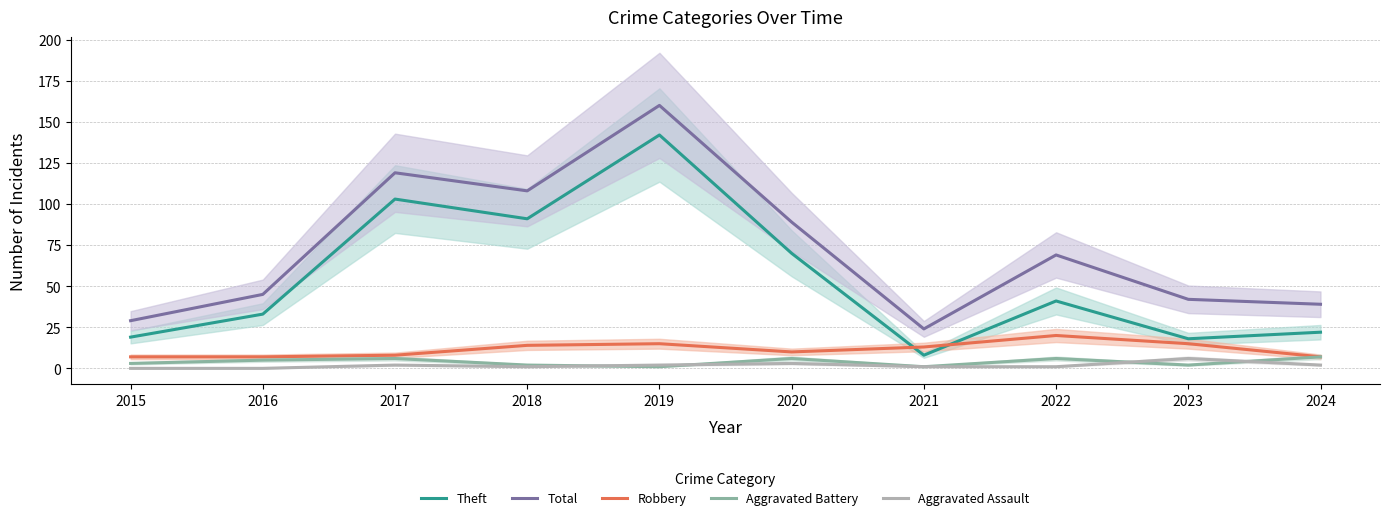

At which category is the sum across all series the highest?

2019